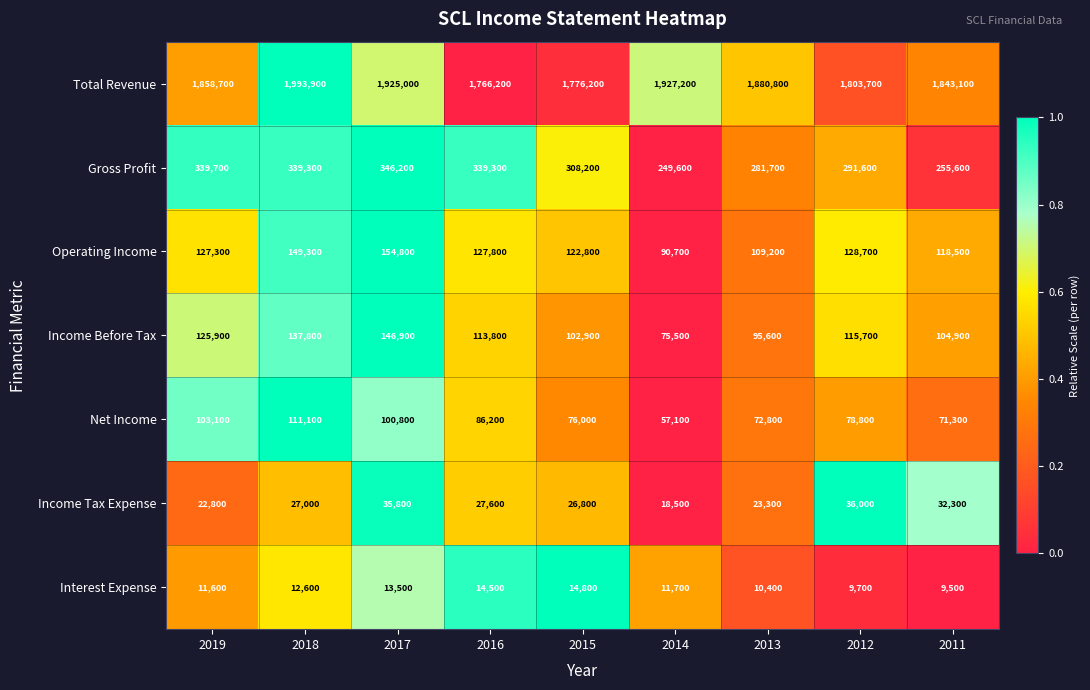

Count the number of categories in the chart.

9